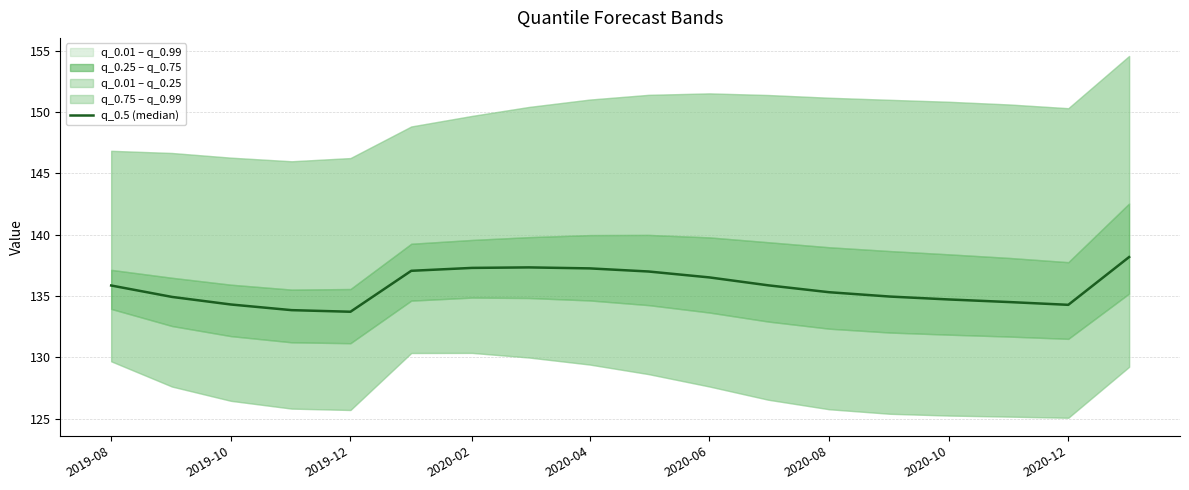

What is the value of the 15th point from the left?

134.7